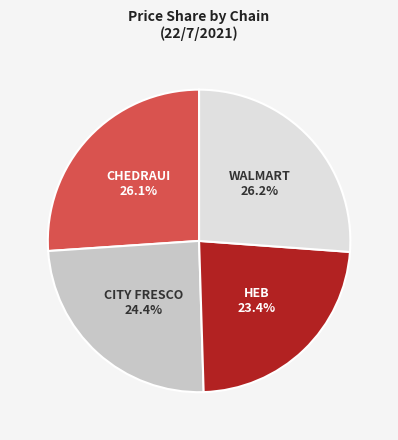

Is there any slice that represents more than half of the pie?

No